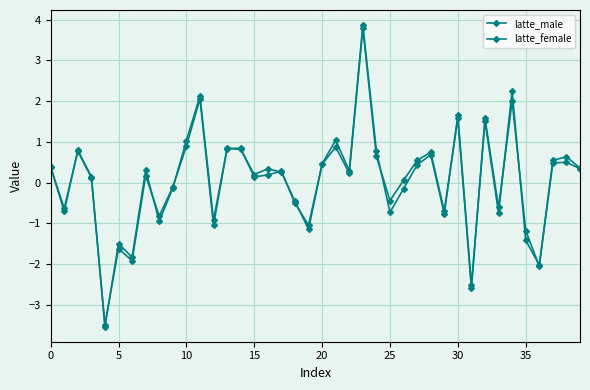

How many distinct data groups are displayed?

2